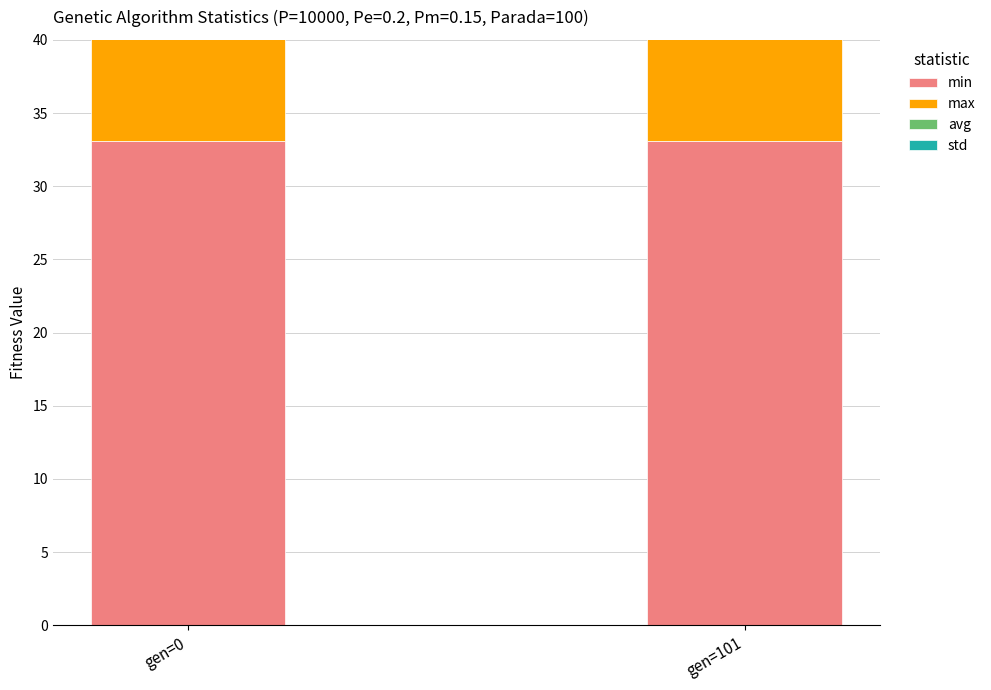

What is the smallest value displayed?

0.3